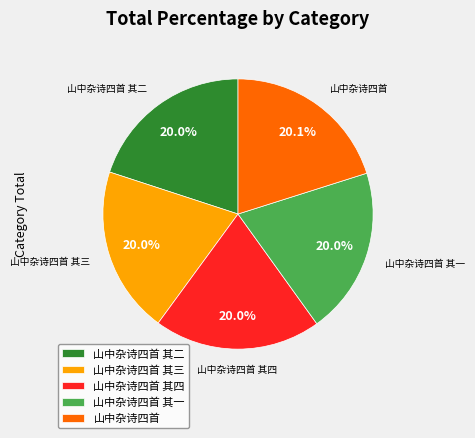

Count the number of slices in the pie.

5